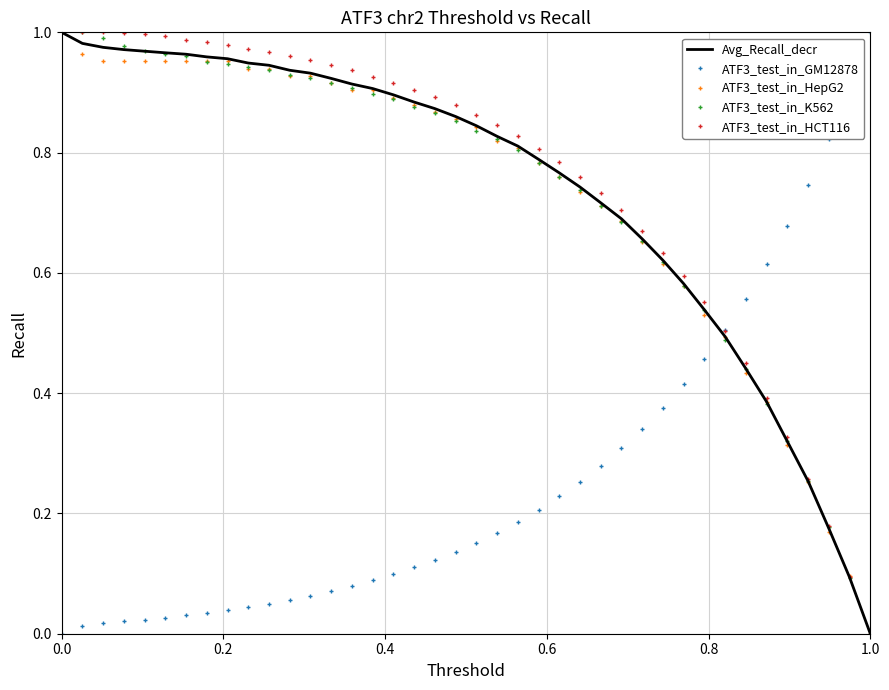

True or false: Avg_Recall_decr and ATF3_test_in_GM12878 intersect in this chart.

True